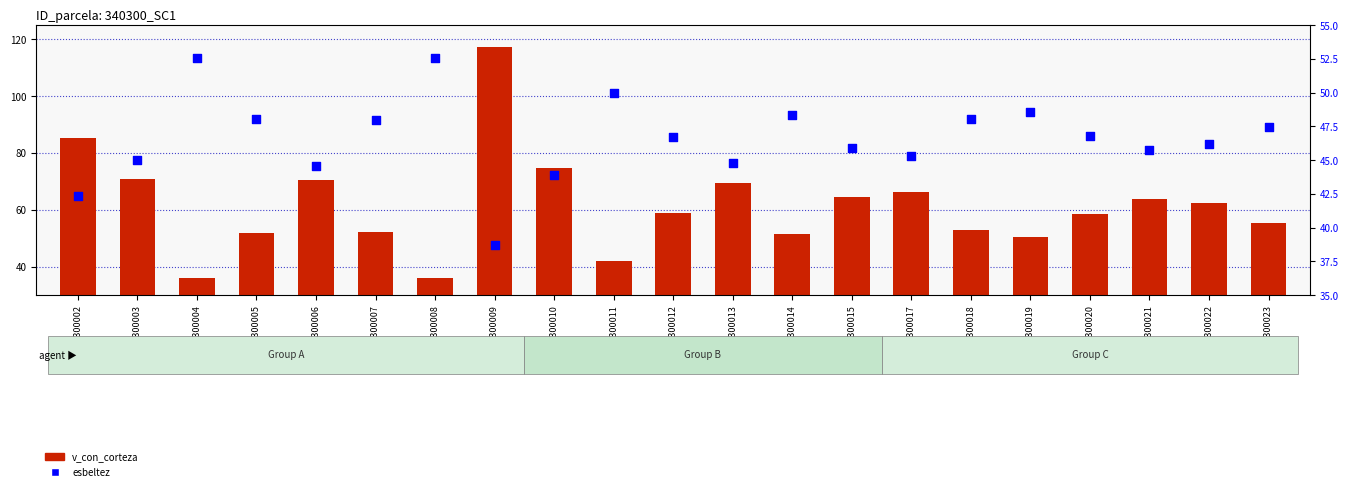

Which series has the widest spread of Y values?

v_con_corteza